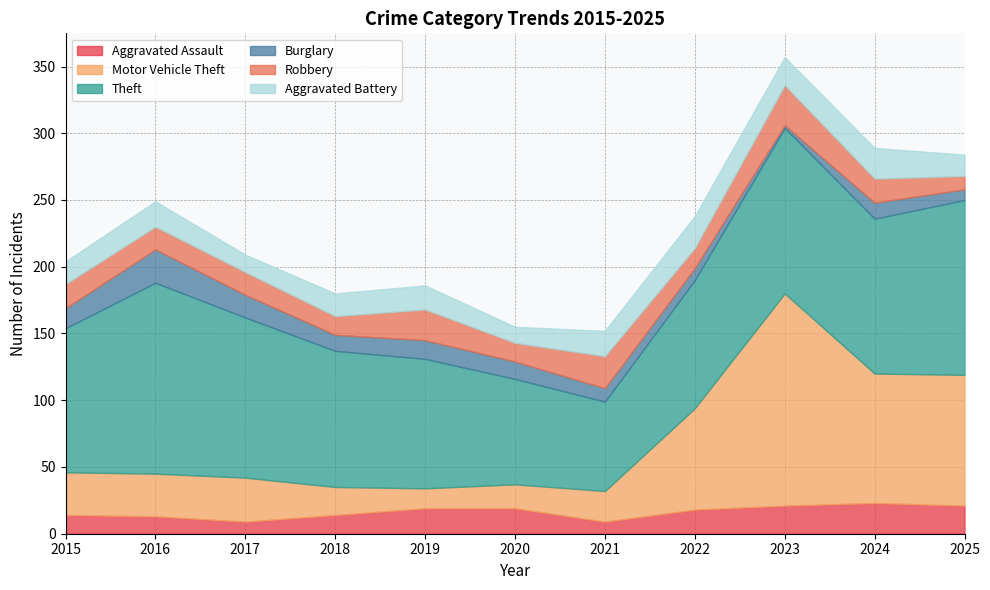

At how many categories does at least one series exceed 39?

11